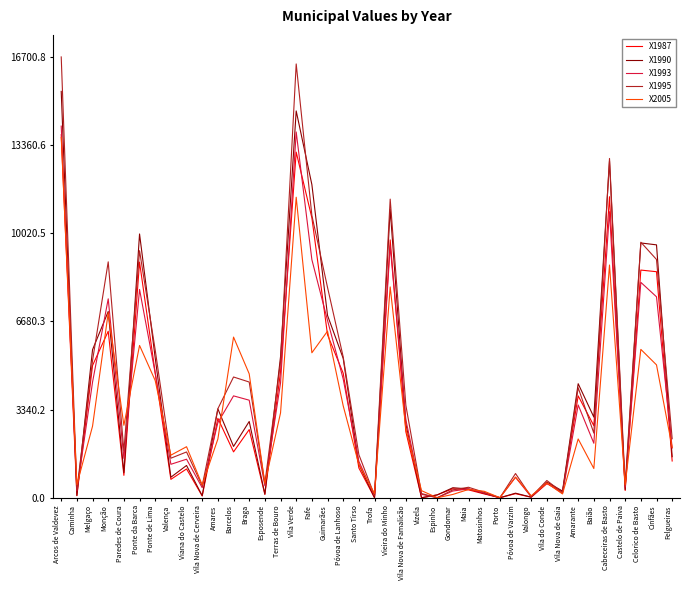

Is the value of X1993 at Guimarães greater than the value of X2005 at Arcos de Valdevez?

No